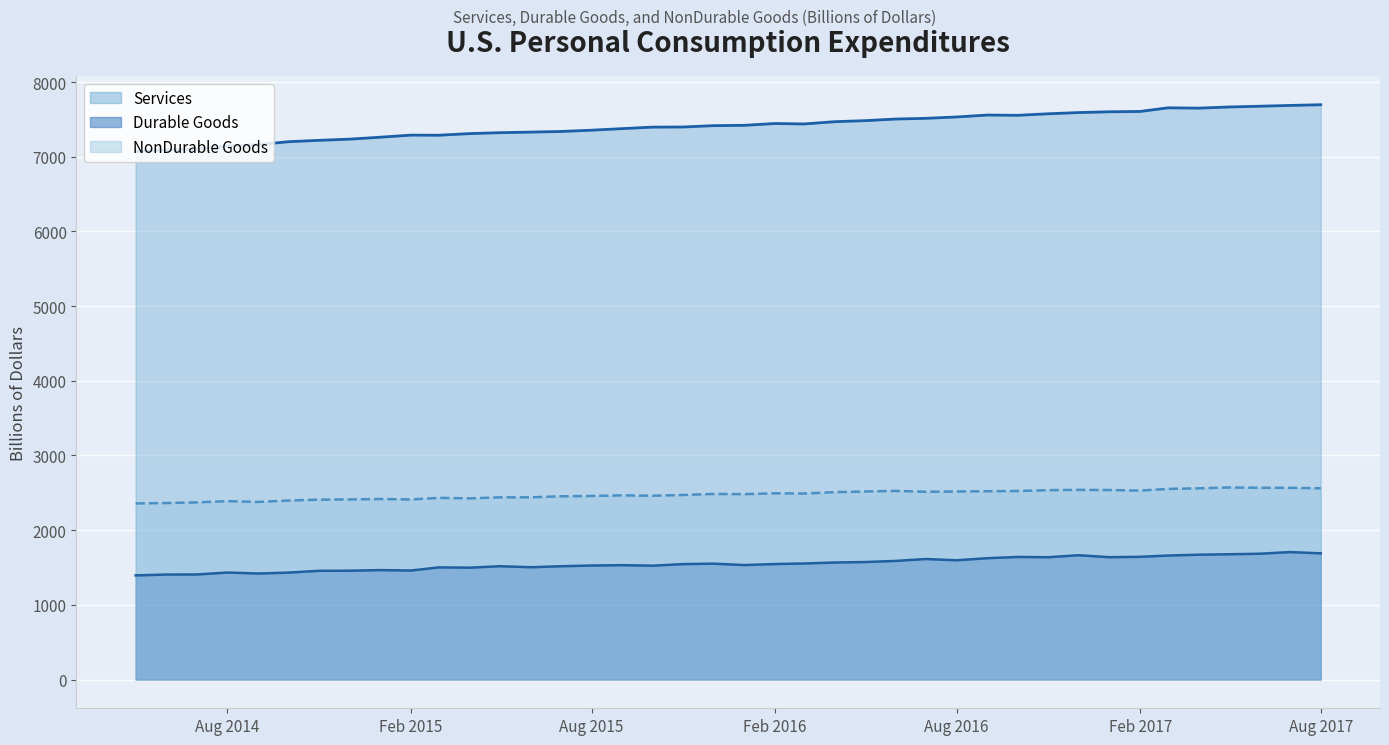

True or false: Services and Durable Goods cross at least once.

False